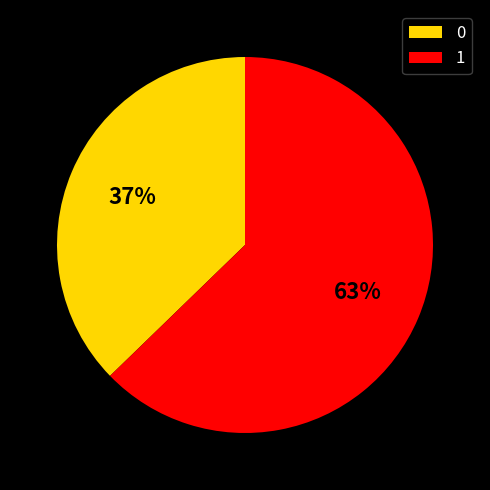

Approximately how many times larger is the value at 1 compared to 0?

1.7